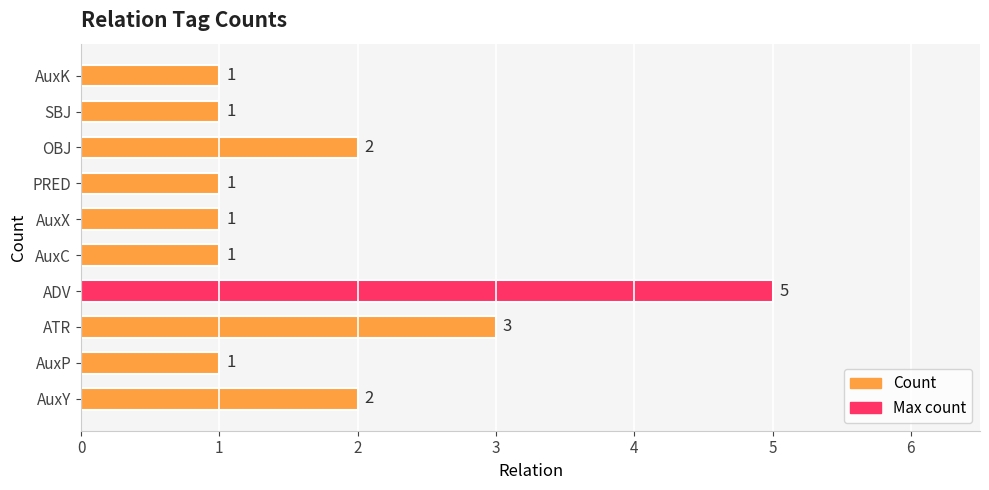

What is the value of the 9th bar from the left?

1